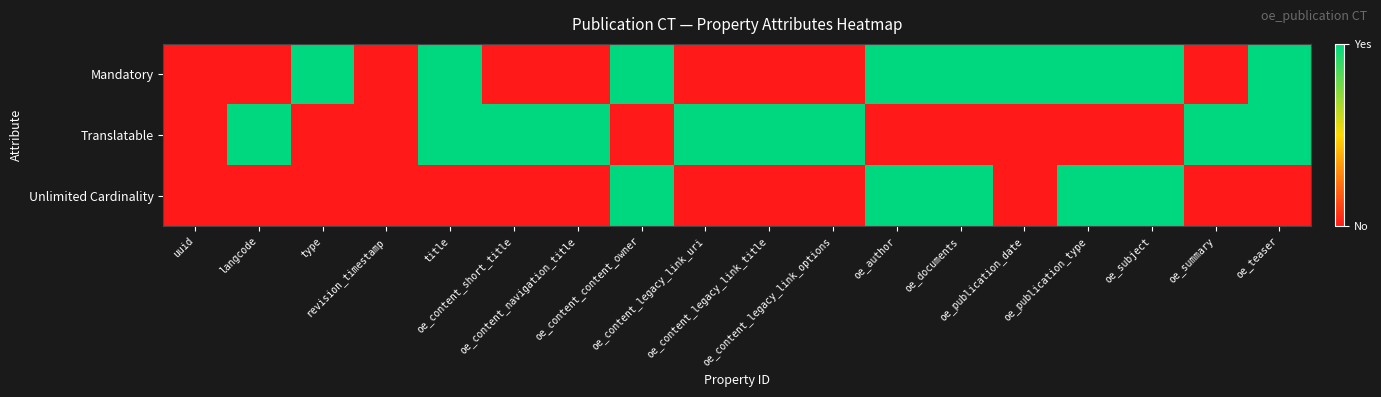

Rank the series at oe_content_legacy_link_options from lowest to highest value.

Mandatory, Unlimited Cardinality, Translatable